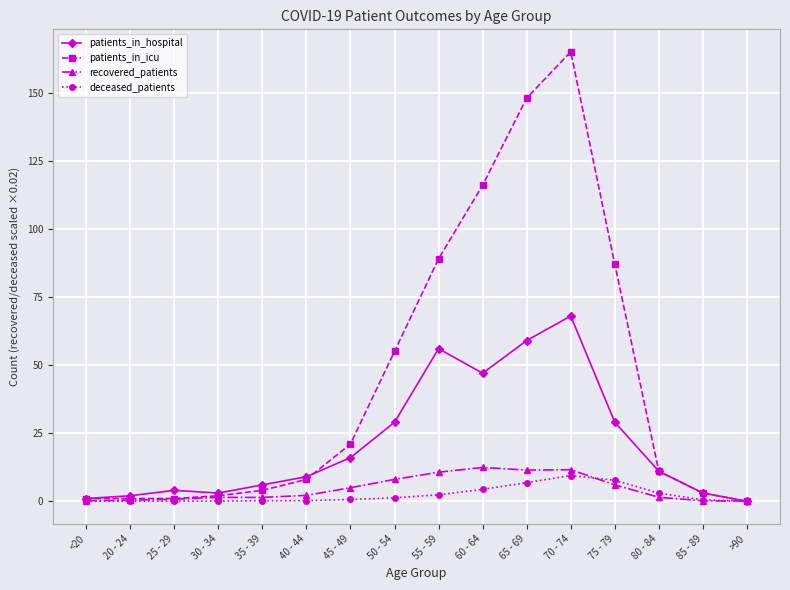

How many distinct data groups are displayed?

4